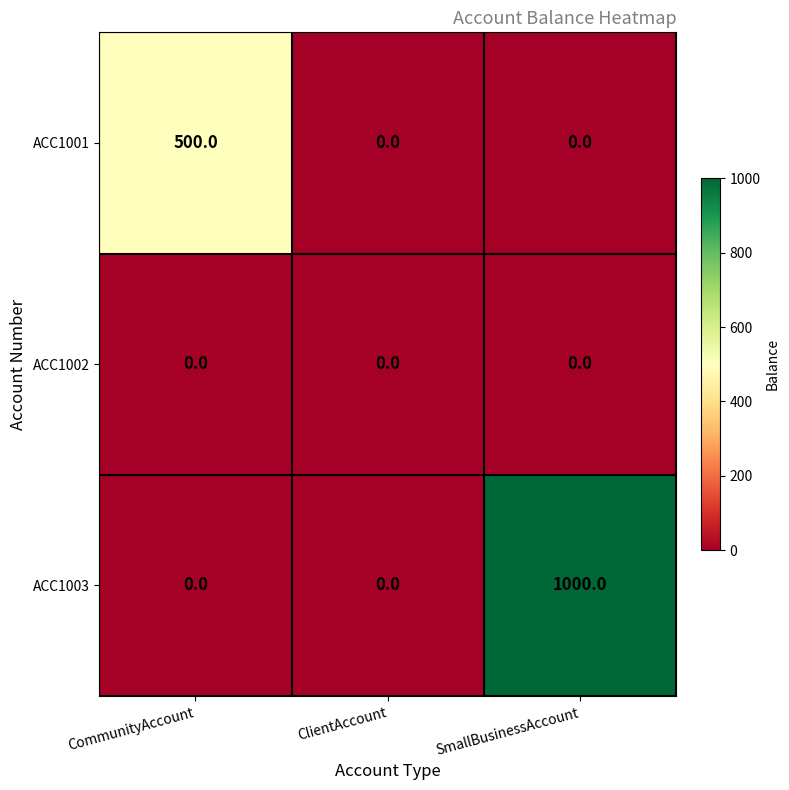

List the series in order of their peak value, highest first.

ACC1003, ACC1001, ACC1002